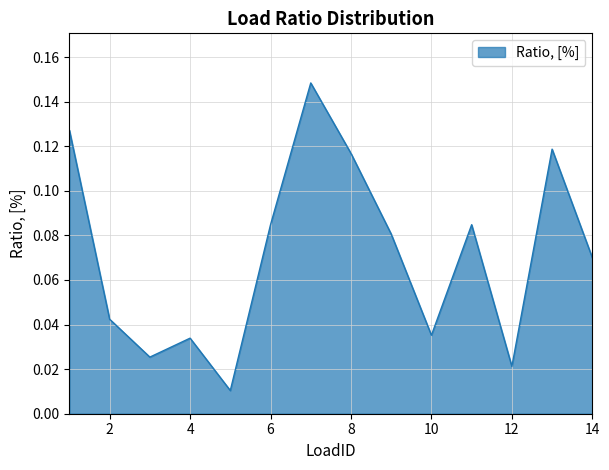

Reading right to left, what are all the values shown in this chart?

14=0.1	13=0.1	12=0.0	11=0.1	10=0.0	9=0.1	8=0.1	7=0.1	6=0.1	5=0.0	4=0.0	3=0.0	2=0.0	1=0.1